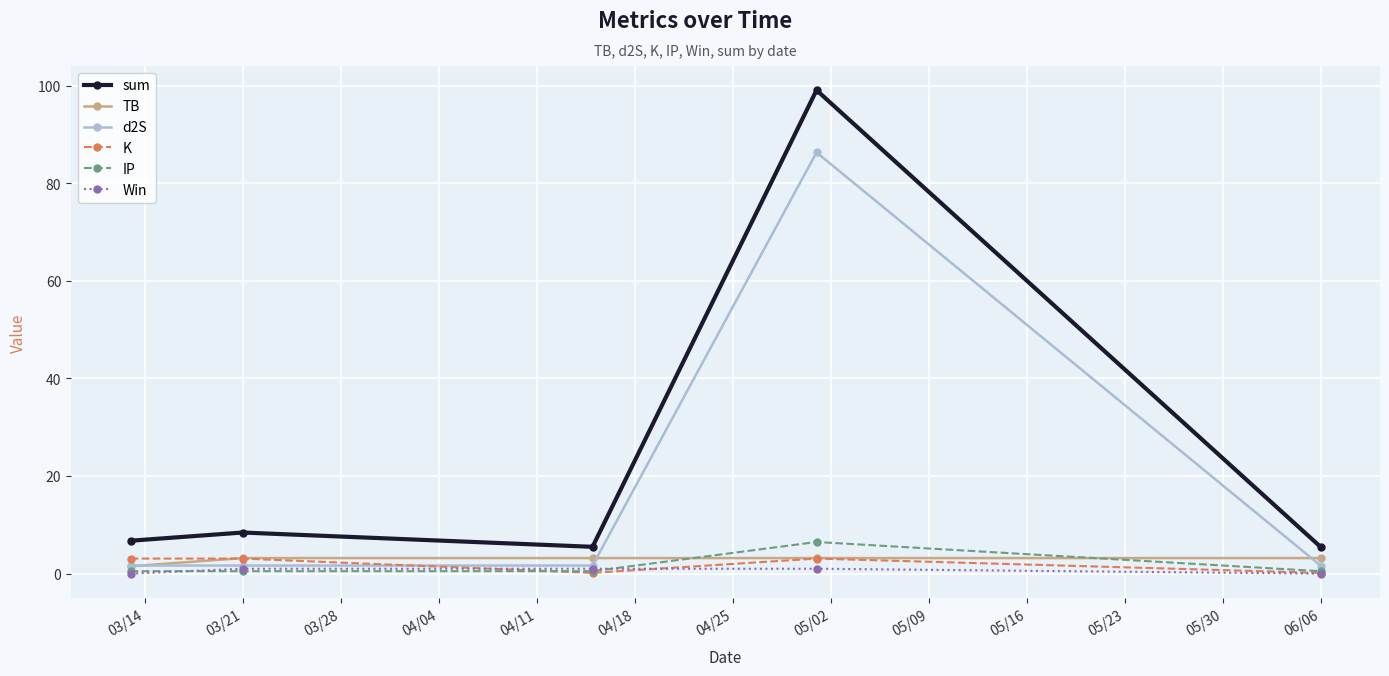

Which series has the widest spread of values?

sum